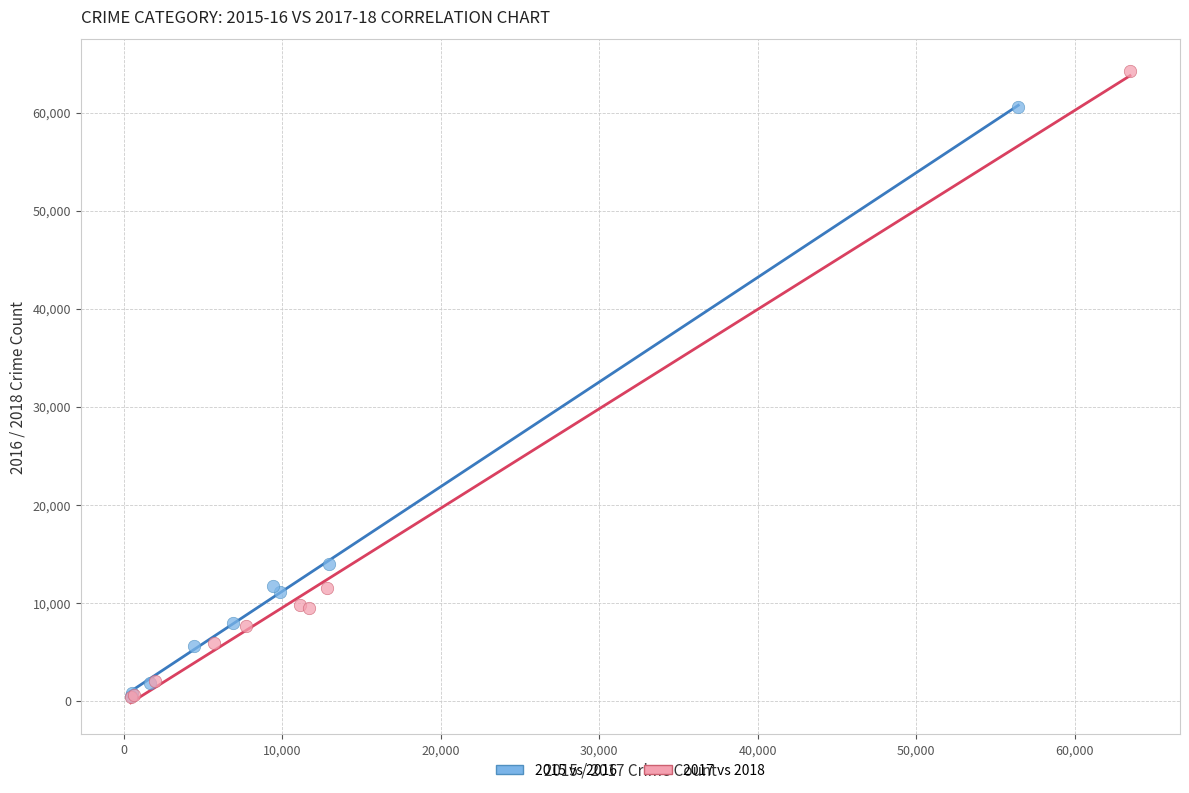

Which series has the largest Y range (max minus min)?

2017 vs 2018